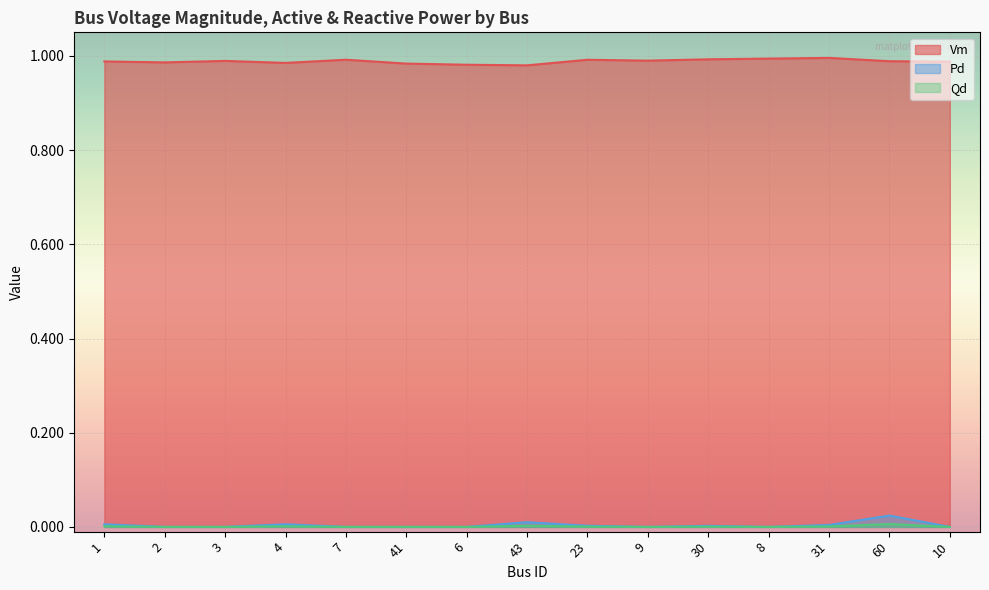

Where is Qd nearest to the value 0?

2